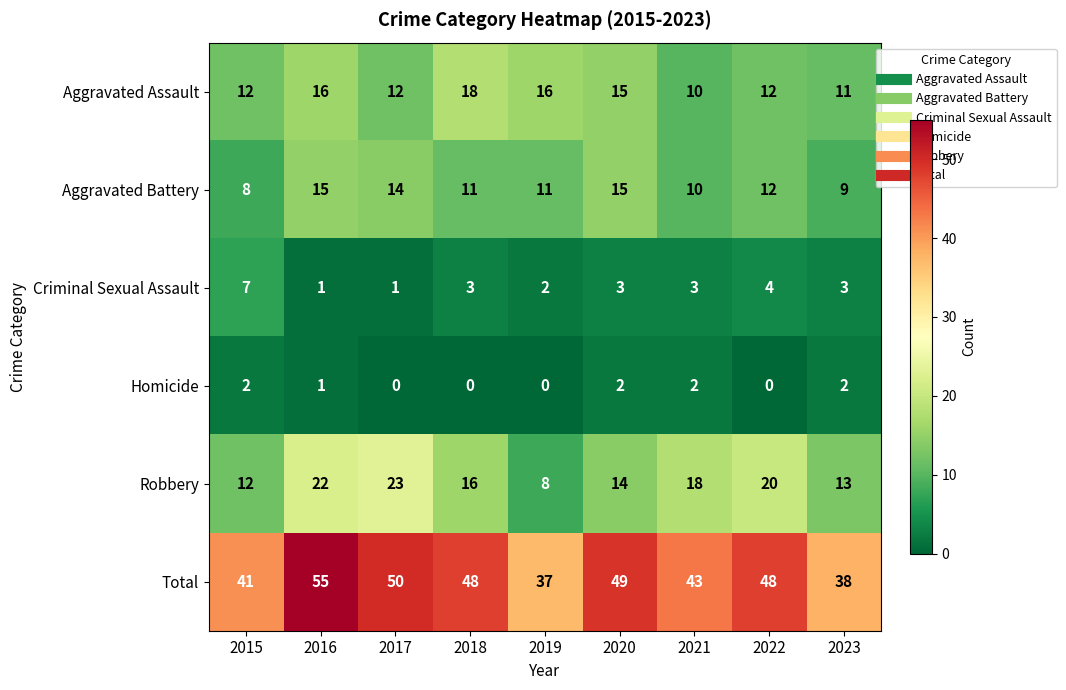

The Aggravated Assault series shows 12 at 2018. True or false?

False